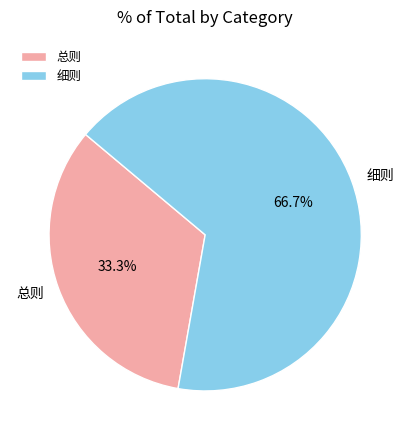

To the nearest percent, what is the average slice percentage?

50%